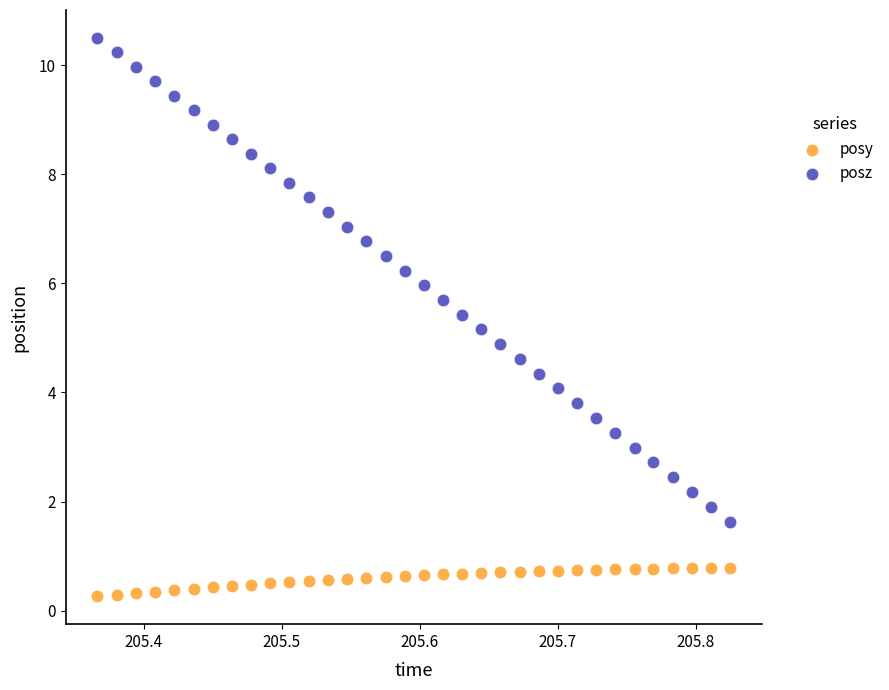

Which series has the largest Y range (max minus min)?

posz